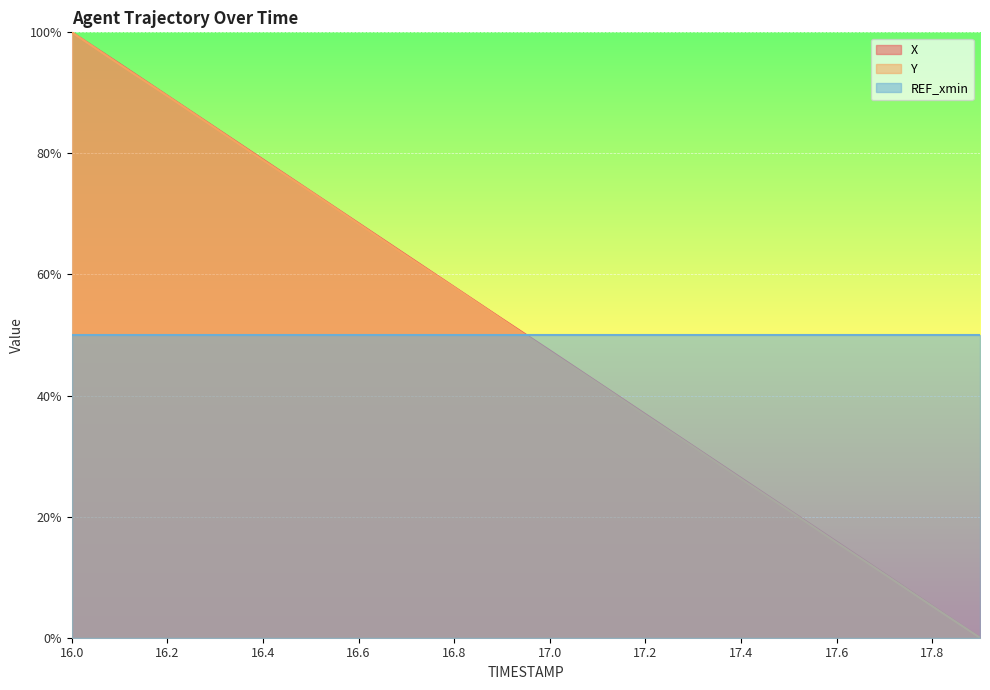

The Y series shows 24.1 at 17.6. True or false?

False